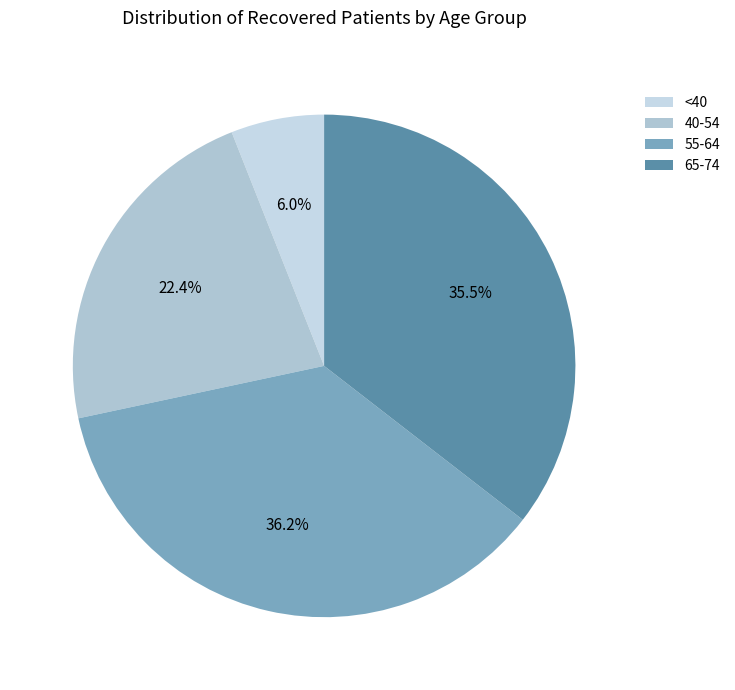

How many slices are in this pie chart?

4